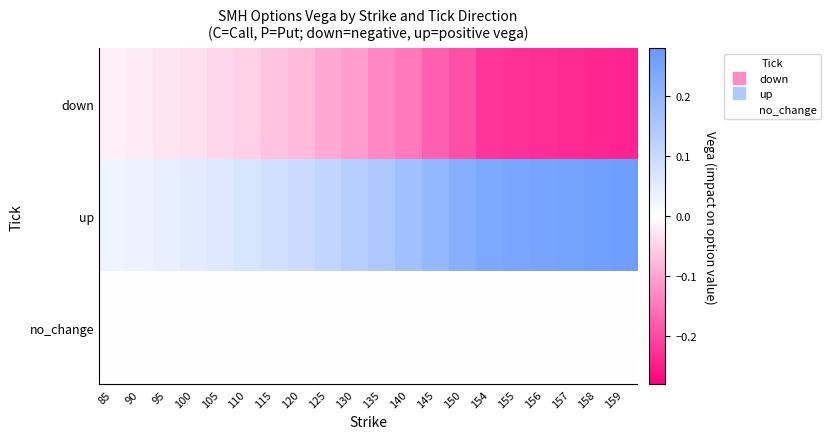

Reading left to right, transcribe all the data shown in this chart.

down: 85=-0.0	90=-0.0	95=-0.0	100=-0.0	105=-0.0	110=-0.1	115=-0.1	120=-0.1	125=-0.1	130=-0.1	135=-0.1	140=-0.1	145=-0.2	150=-0.2	154=-0.2	155=-0.2	156=-0.2	157=-0.2	158=-0.2	159=-0.2
up: 85=0.0	90=0.0	95=0.0	100=0.0	105=0.1	110=0.1	115=0.1	120=0.1	125=0.1	130=0.1	135=0.1	140=0.2	145=0.2	150=0.2	154=0.2	155=0.2	156=0.2	157=0.3	158=0.3	159=0.3
no_change: 85=0.0	90=0.0	95=0.0	100=0.0	105=0.0	110=0.0	115=0.0	120=0.0	125=0.0	130=0.0	135=0.0	140=0.0	145=0.0	150=0.0	154=0.0	155=0.0	156=0.0	157=0.0	158=0.0	159=0.0